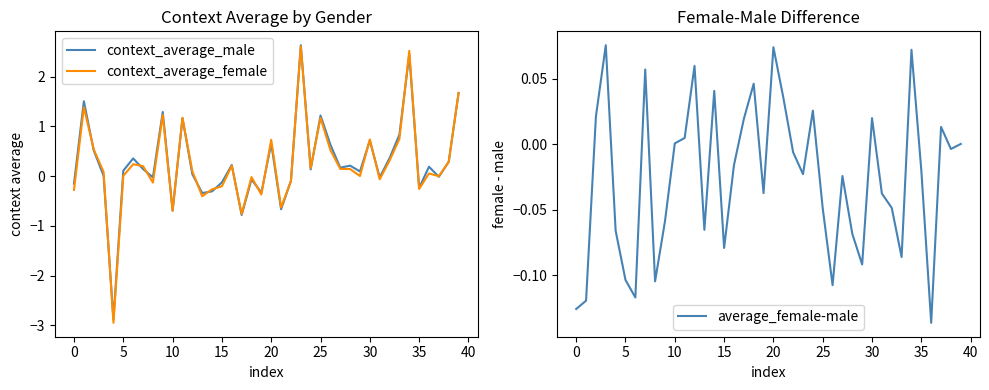

Reading left to right, transcribe all the data shown in this chart.

context_average_male: -0.1	1.5	0.5	0.0	-2.9	0.1	0.4	0.1	-0.0	1.3	-0.7	1.2	0.0	-0.3	-0.3	-0.1	0.2	-0.8	-0.1	-0.3	0.7	-0.7	-0.1	2.6	0.1	1.2	0.6	0.2	0.2	0.1	0.7	-0.0	0.4	0.8	2.4	-0.2	0.2	-0.0	0.3	1.7
context_average_female: -0.3	1.4	0.5	0.1	-2.9	0.0	0.2	0.2	-0.1	1.2	-0.7	1.2	0.1	-0.4	-0.3	-0.2	0.2	-0.8	-0.0	-0.4	0.7	-0.6	-0.1	2.6	0.2	1.2	0.5	0.1	0.1	0.0	0.7	-0.1	0.3	0.7	2.5	-0.3	0.1	0.0	0.3	1.7
average_female-male: -0.1	-0.1	0.0	0.1	-0.1	-0.1	-0.1	0.1	-0.1	-0.1	0.0	0.0	0.1	-0.1	0.0	-0.1	-0.0	0.0	0.0	-0.0	0.1	0.0	-0.0	-0.0	0.0	-0.0	-0.1	-0.0	-0.1	-0.1	0.0	-0.0	-0.0	-0.1	0.1	-0.0	-0.1	0.0	-0.0	0.0